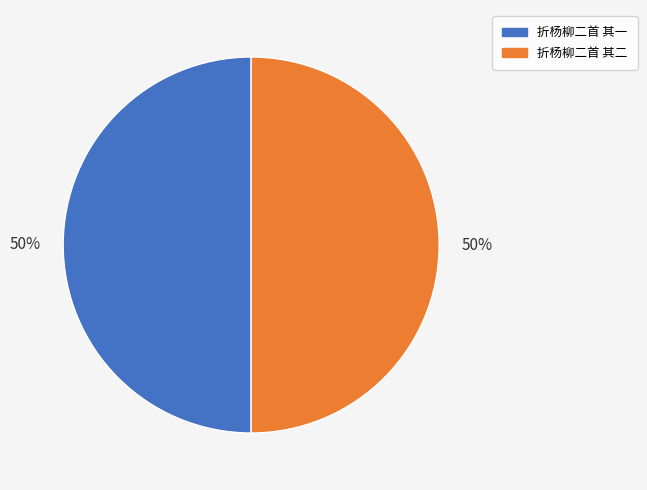

The 折杨柳二首 其二 slice represents 50% of the pie. True or false?

True